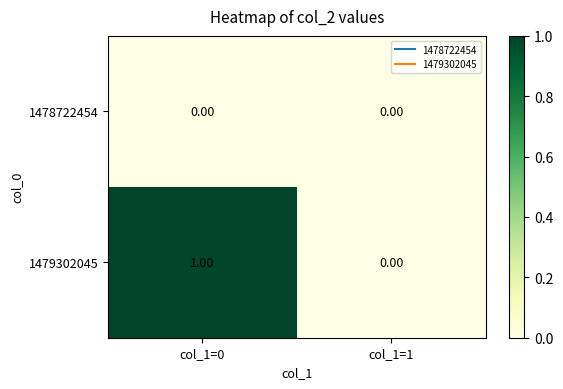

Which series has the largest total across all categories?

1479302045